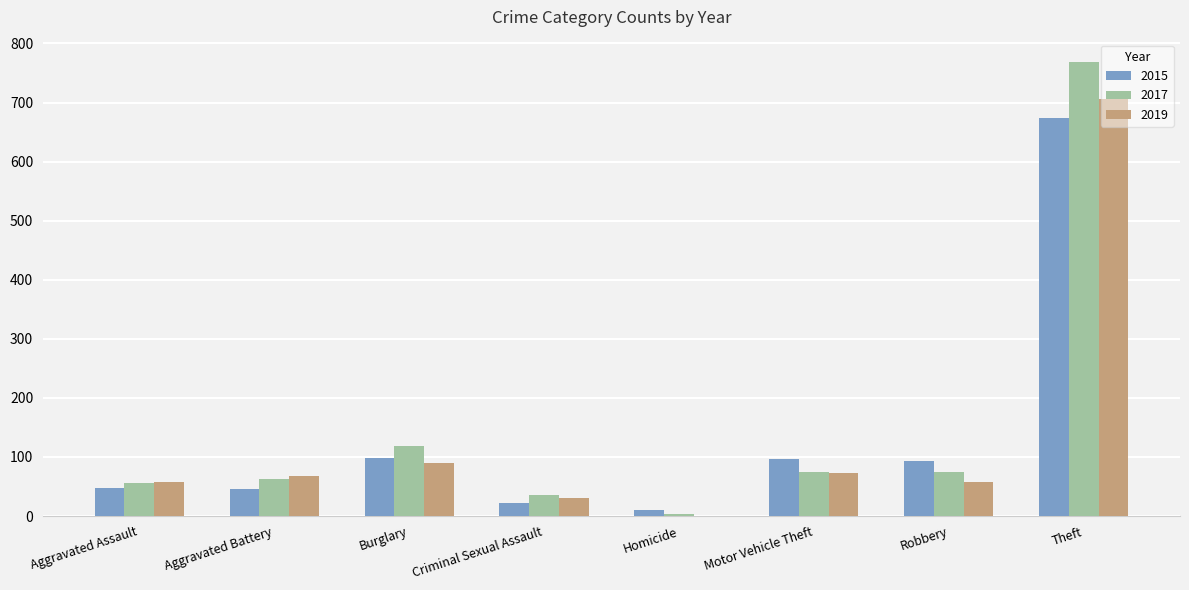

How many positive values does the 2019 series have?

7